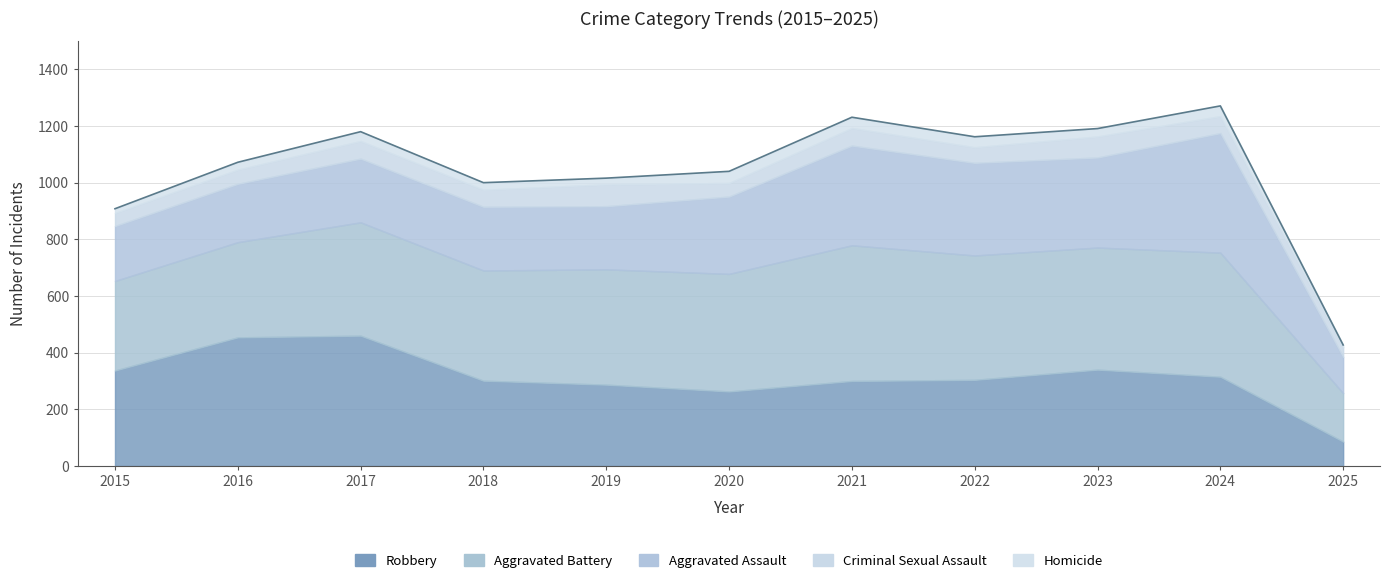

Where is the first local minimum for Criminal Sexual Assault?

2018